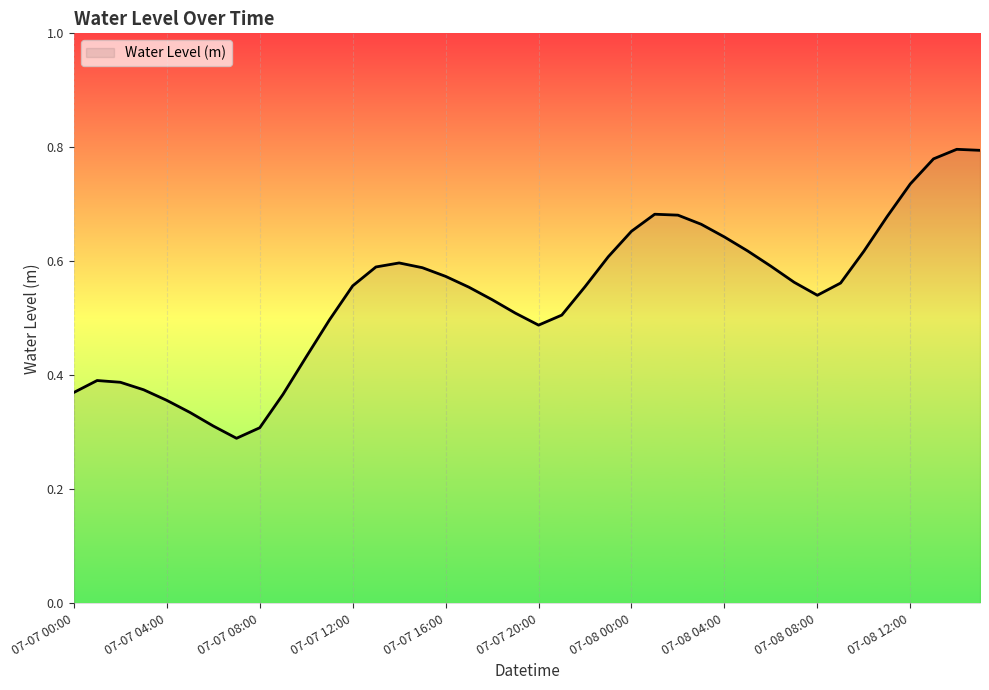

True or false: there are more than 2 points higher than both neighbors.

True